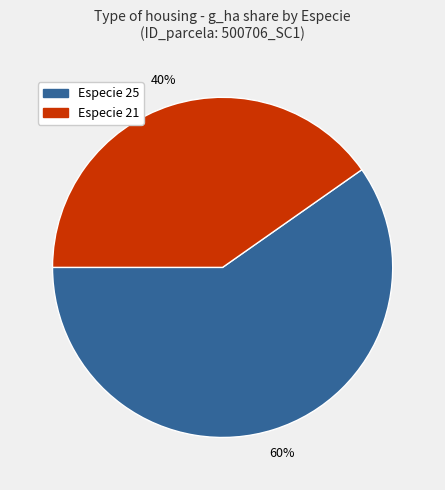

How many segments does this pie chart have?

2